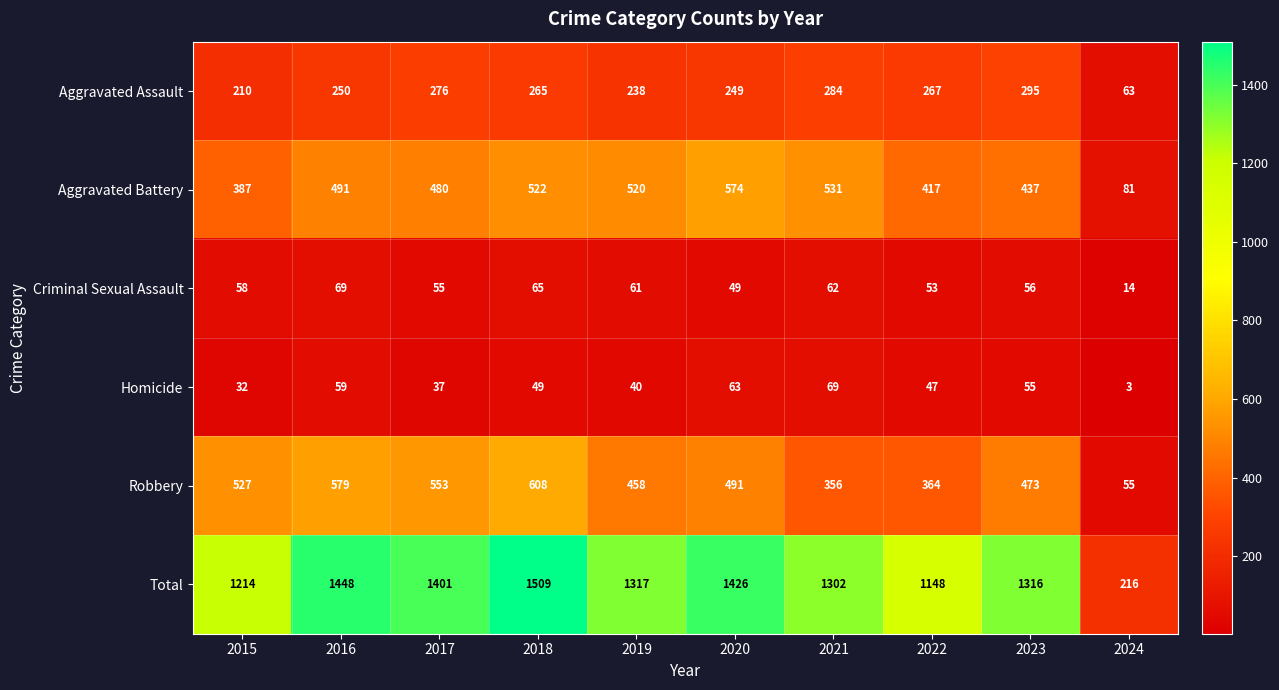

True or false: Aggravated Assault has a value of 411 at 2020.

False